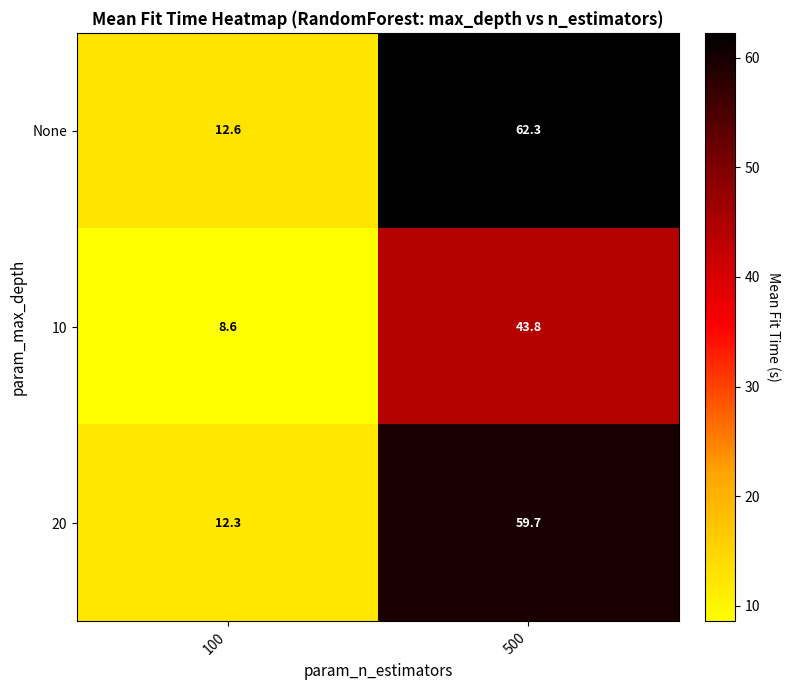

Where does the 20 series first go above 59?

500